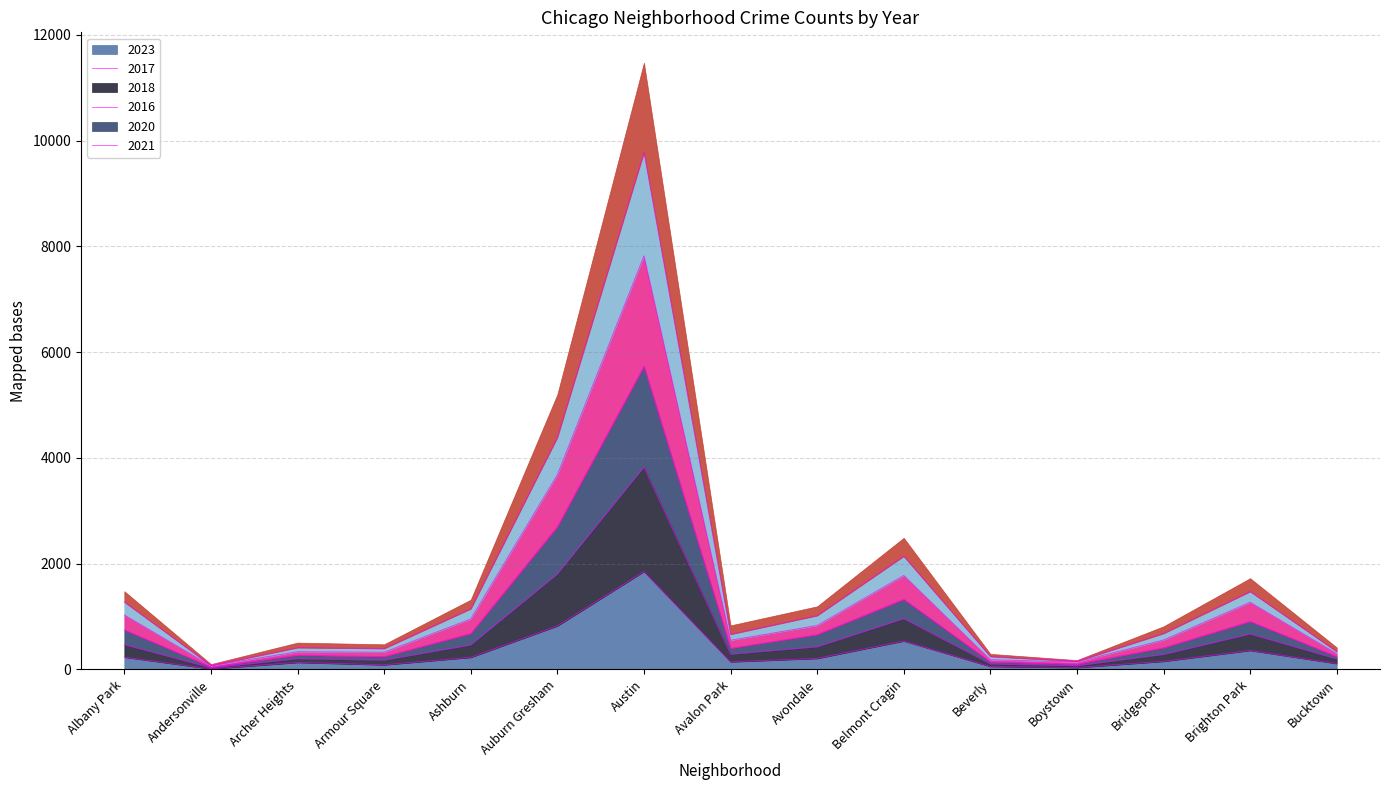

In 2020, how many points are lower than both neighbors (excluding endpoints)?

4